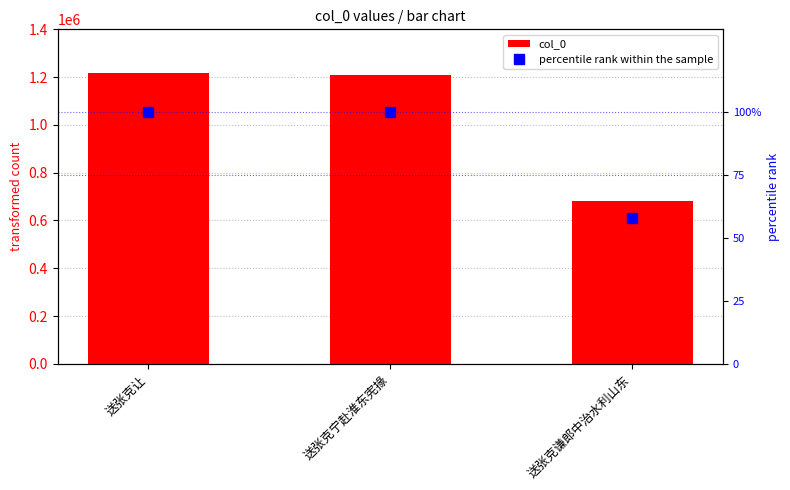

At which label is percentile rank within the sample closest to 79?

送张克让